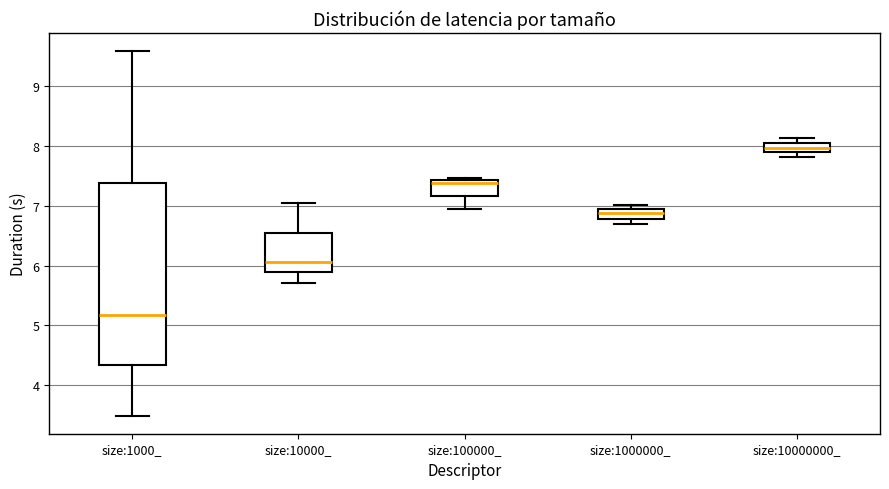

Reading left to right, read every box against the y-axis: the position of its median line, the range the box covers, and the ends of its whiskers. The values are not printed on the chart, so give them approximately, as read against the axis.

size:1000_: median 5.2, box 4.3 to 7.4, whiskers 3.5 to 9.6
size:10000_: median 6.1, box 5.9 to 6.5, whiskers 5.7 to 7.0
size:100000_: median 7.4 (just below the box's upper edge), box 7.2 to 7.4, whiskers 6.9 to 7.5
size:1000000_: median 6.9 (inside the box), box 6.8 to 6.9, whiskers 6.7 to 7.0
size:10000000_: median 8.0, box 7.9 to 8.1, whiskers 7.8 to 8.1 (just above the box's upper edge)